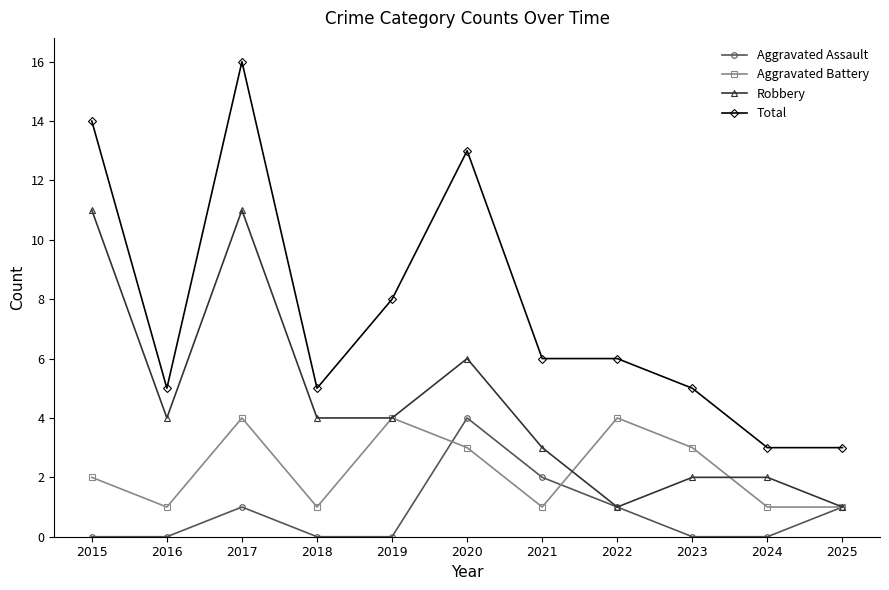

The value of Aggravated Assault at 2023 is 0. True or false?

True